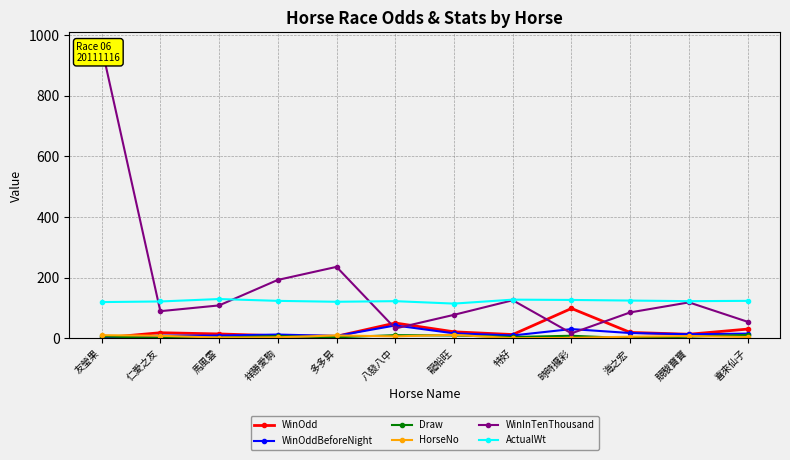

Which has a higher value, 喜來仙子 or 多多昇?

喜來仙子